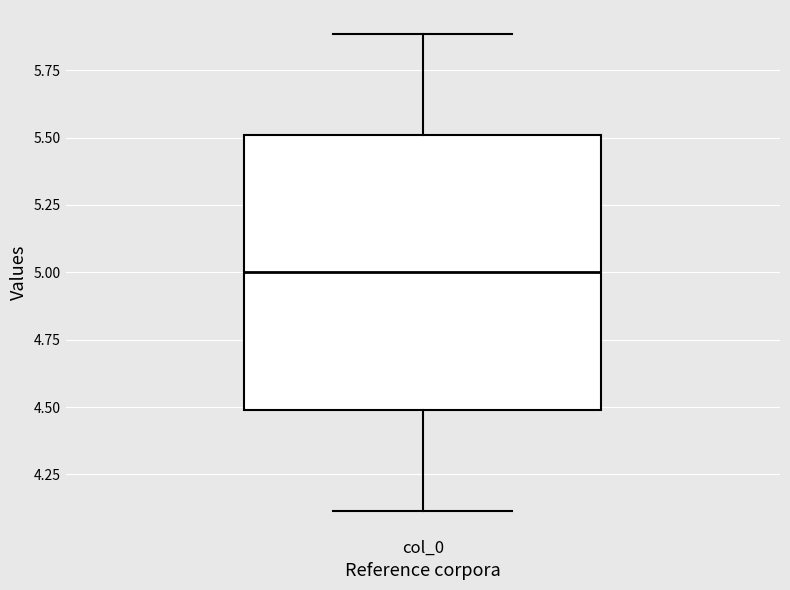

Where does the lower whisker of the box for col_0 end on the y-axis? The values are not printed on the chart, so give them approximately, as read against the axis.

4.1